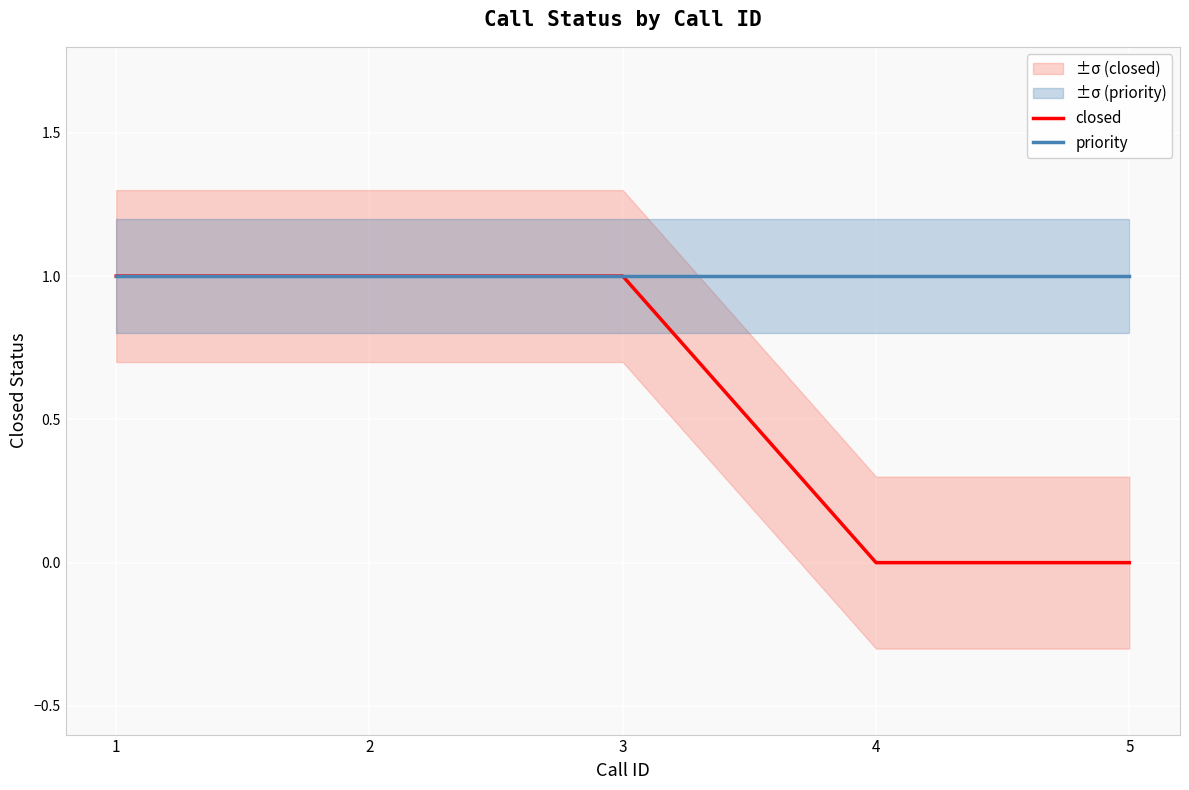

The closed series shows 2 at 3. True or false?

False